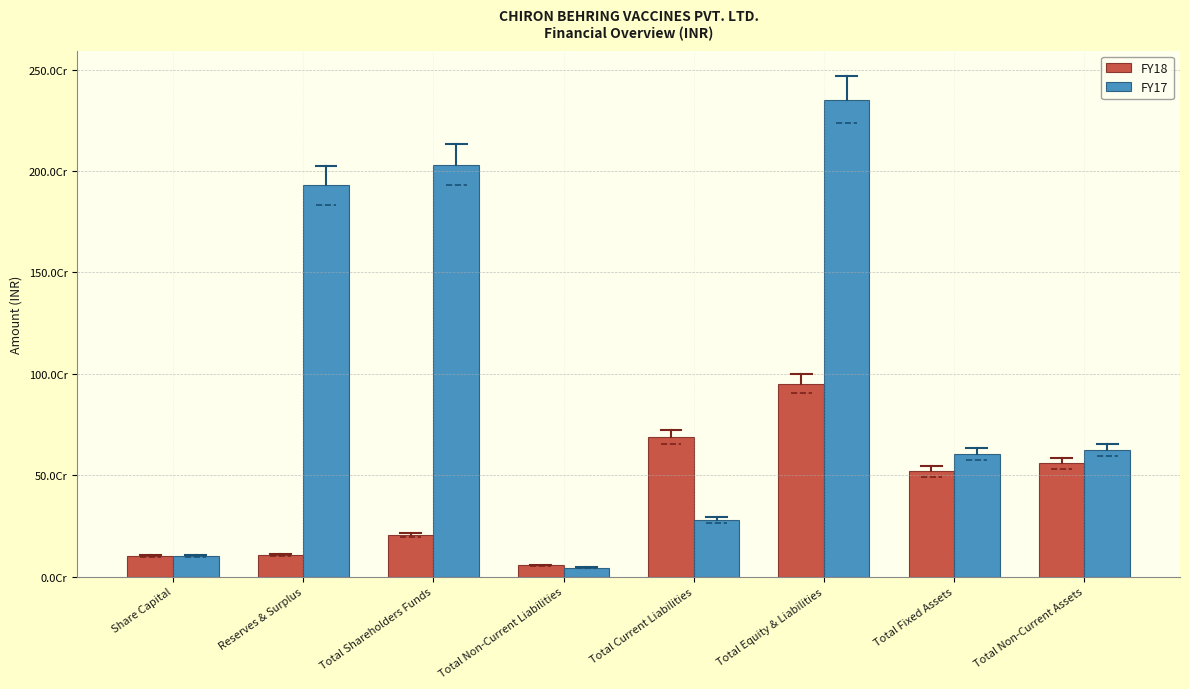

Are the bars horizontal?

No